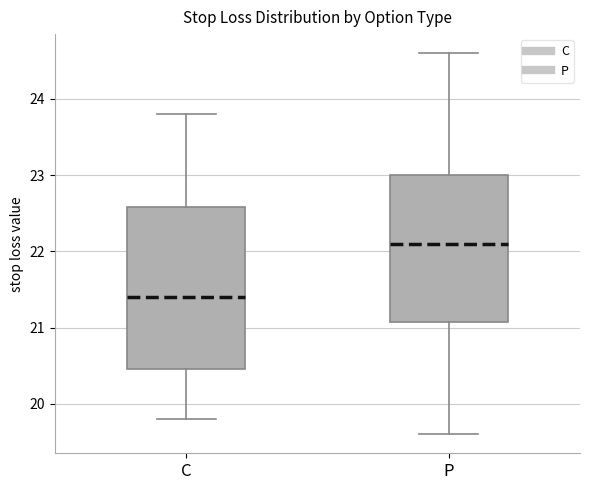

Which box has the highest median line?

P